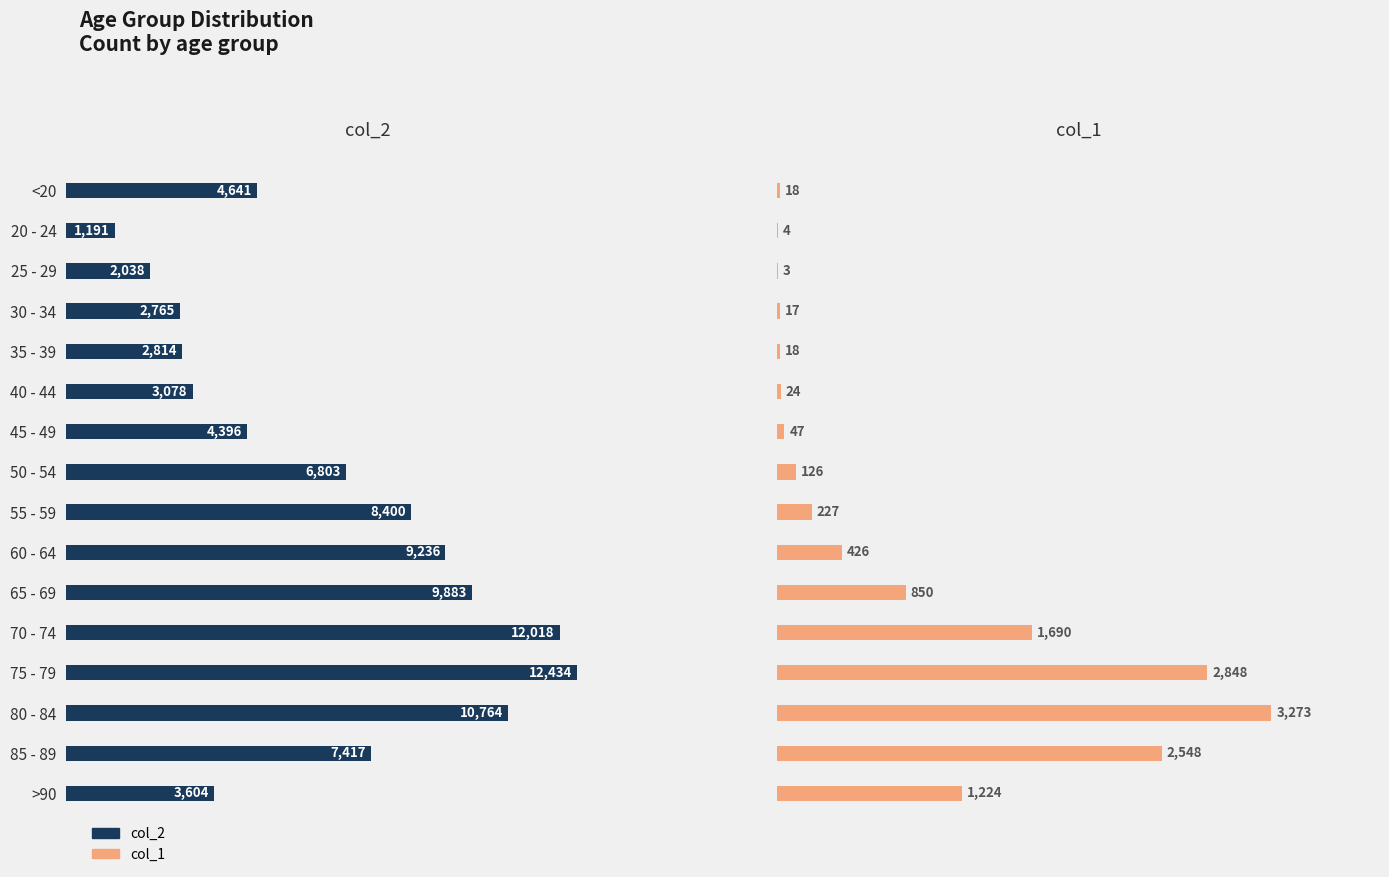

What is the value of the col_1 bar at the 3rd from the left?

3